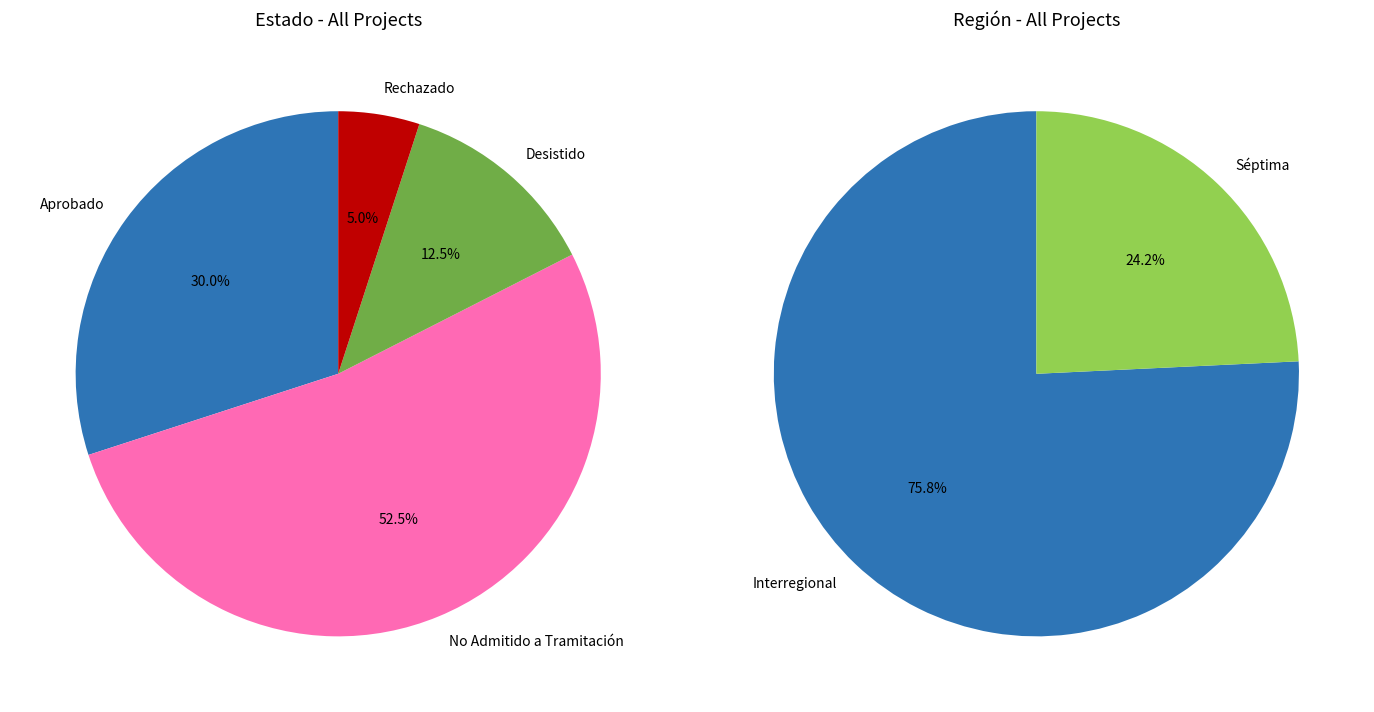

Is there a majority slice in this chart?

Yes